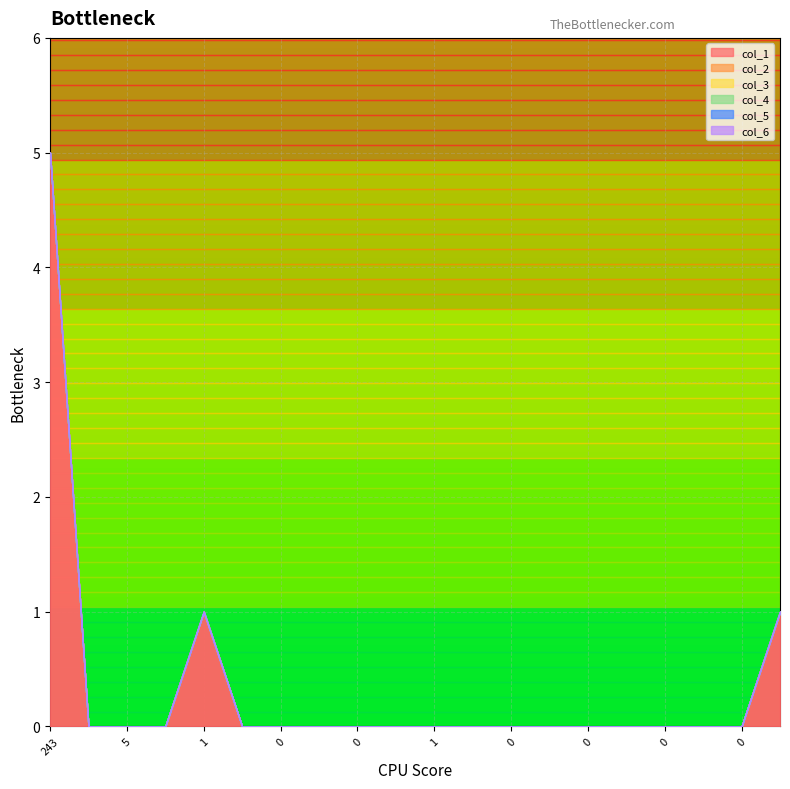

Does the chart display data point markers on the line(s)?

No